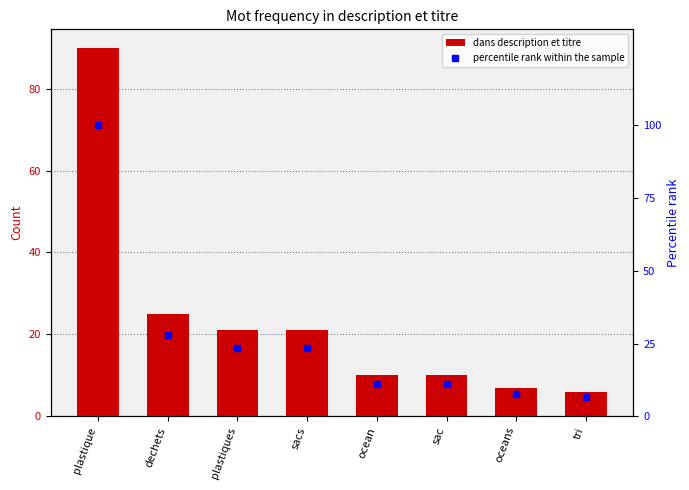

Rank the categories by percentile rank within the sample value from lowest to highest.

tri, oceans, ocean, sac, plastiques, sacs, dechets, plastique